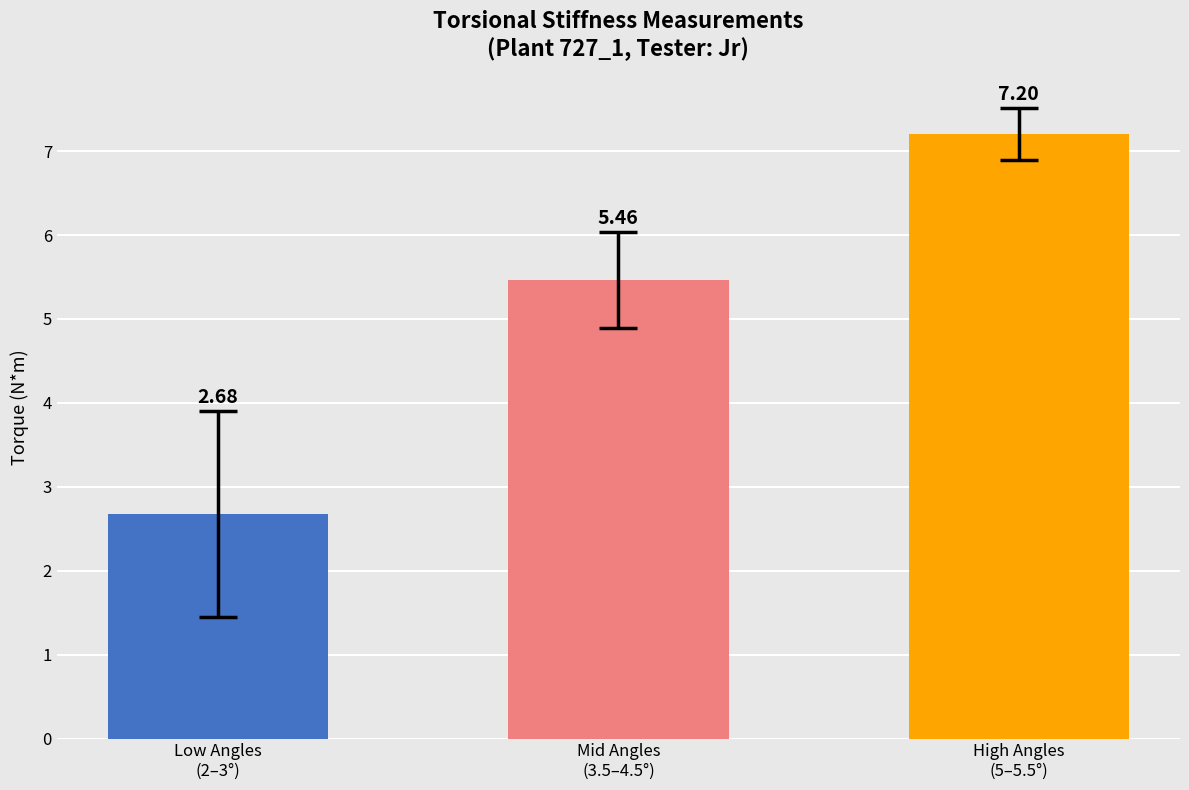

What is the sum of all values?

15.3